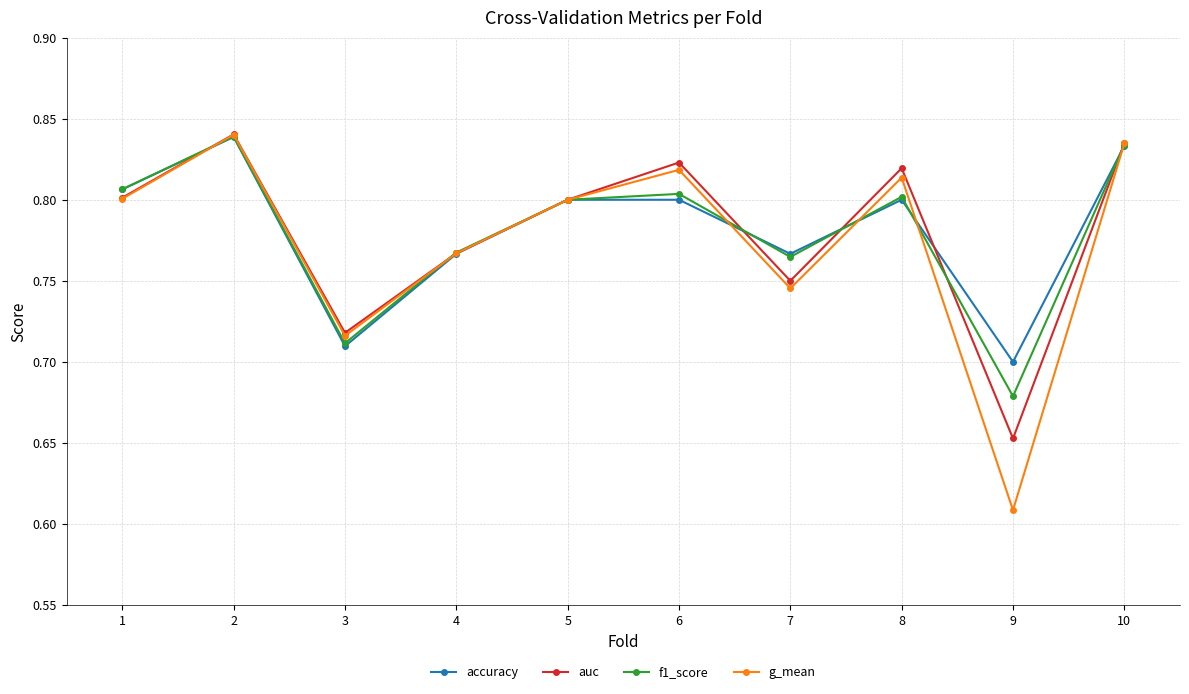

Where is the first local maximum for accuracy?

2